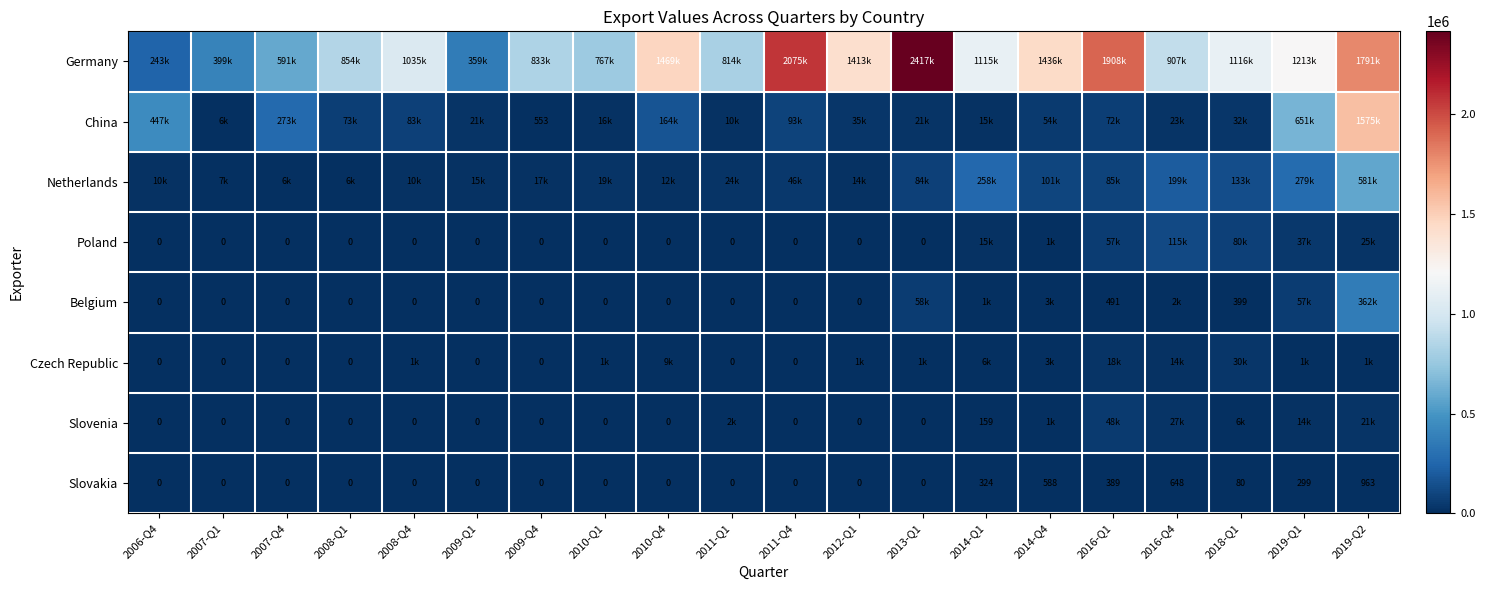

How many values in Slovakia are above zero?

7